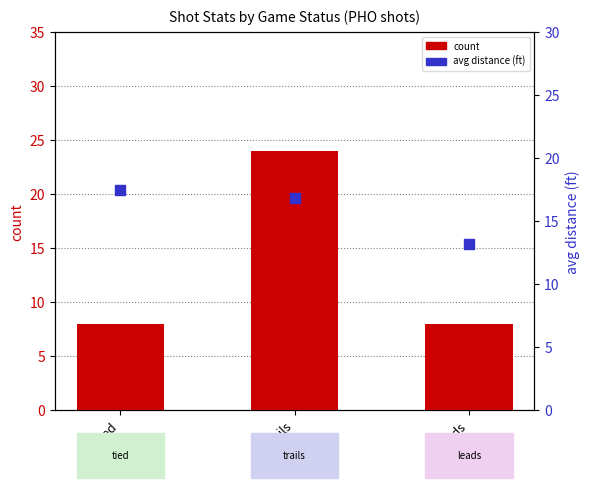

Which series contains the highest Y value?

count